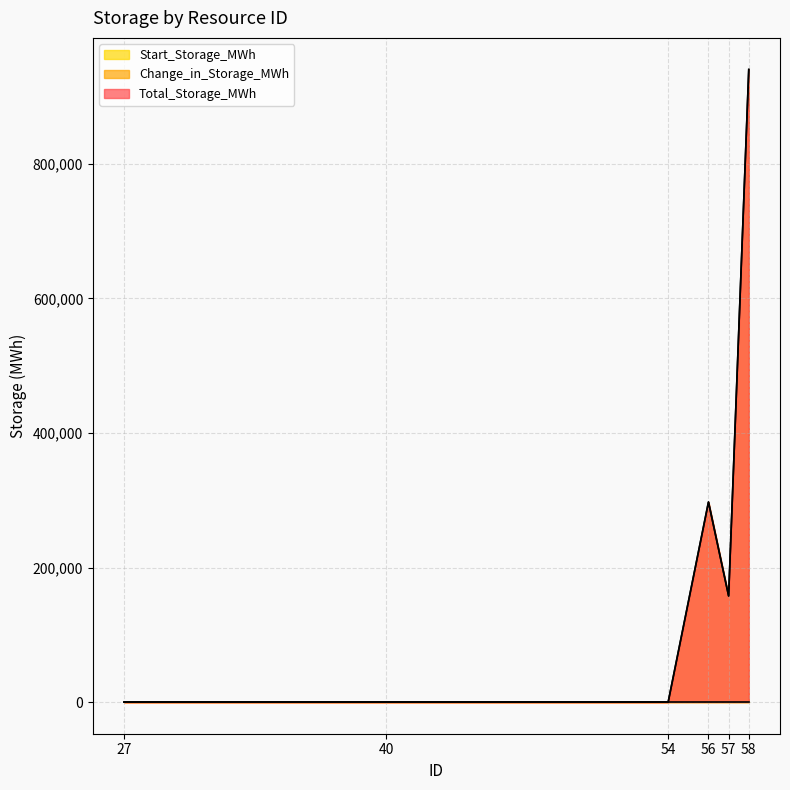

What is the sum of the Total_Storage_MWh values at 40 and 56?

297327.7